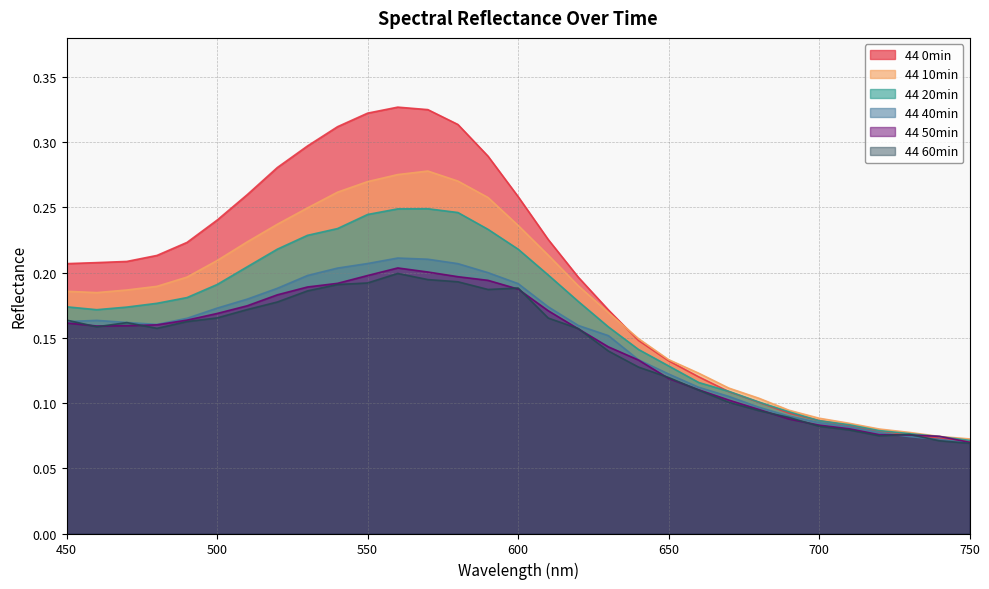

True or false: 44 50min has a value of 0.1 at 670.

True